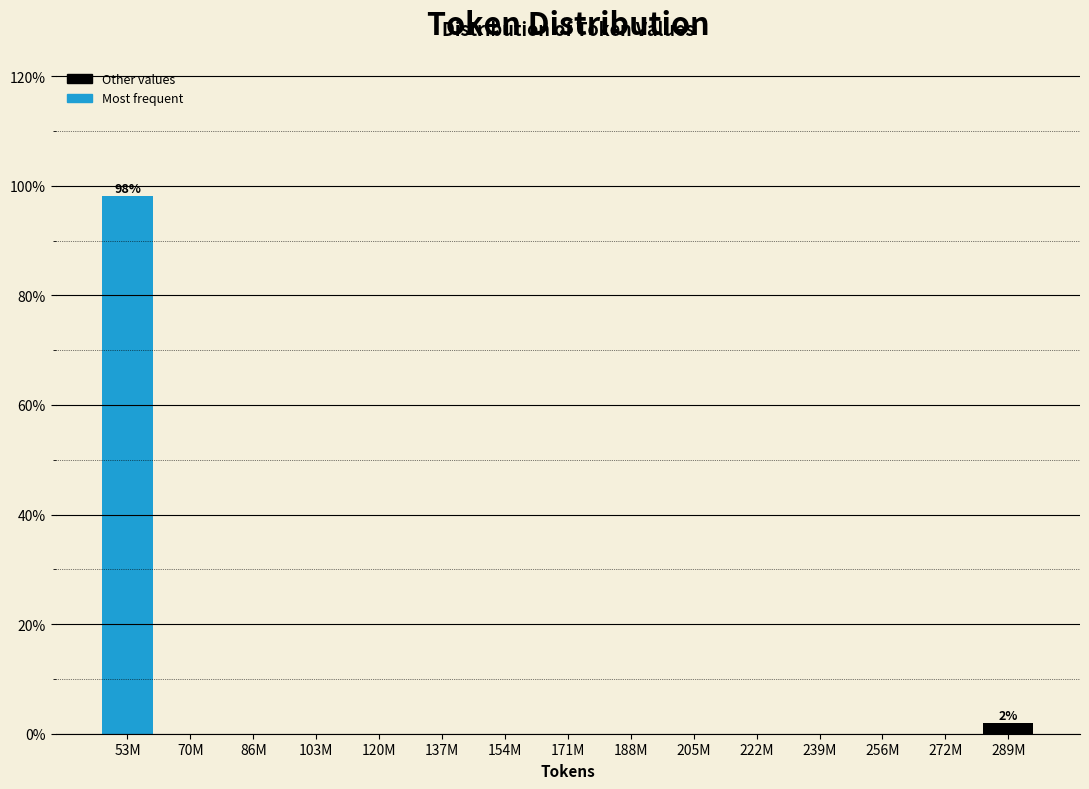

Reading left to right, transcribe all the data shown in this chart.

53M=98.1	70M=0.0	86M=0.0	103M=0.0	120M=0.0	137M=0.0	154M=0.0	171M=0.0	188M=0.0	205M=0.0	222M=0.0	239M=0.0	256M=0.0	272M=0.0	289M=1.9